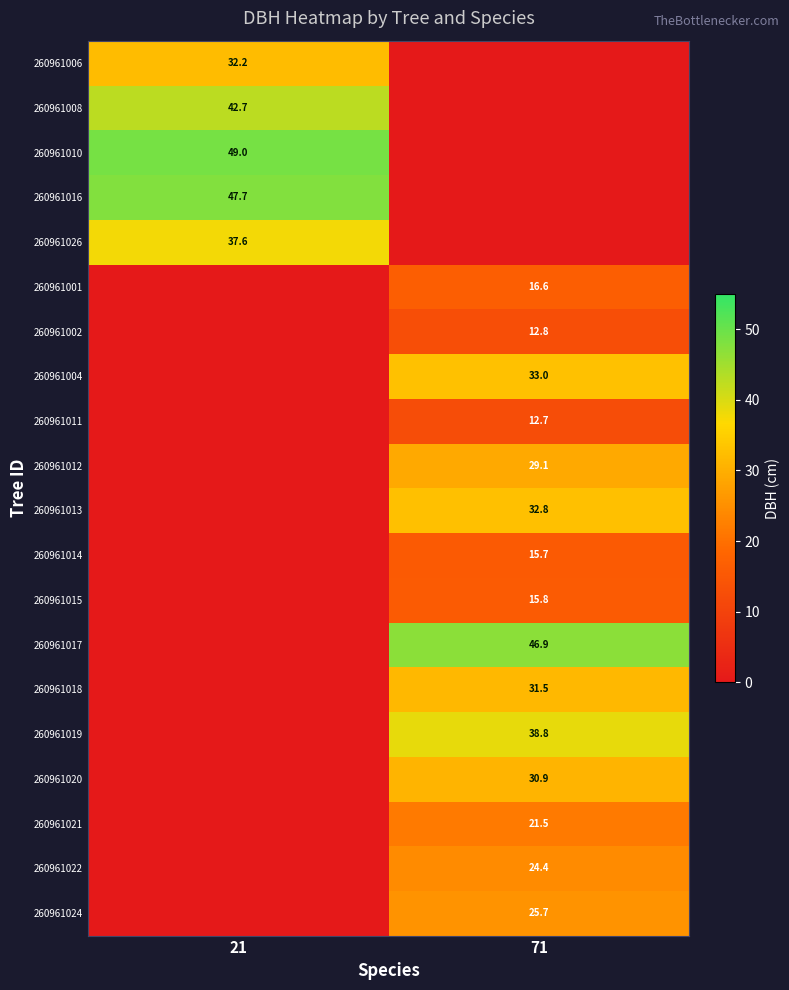

What is the total value across all series at 21?

209.2